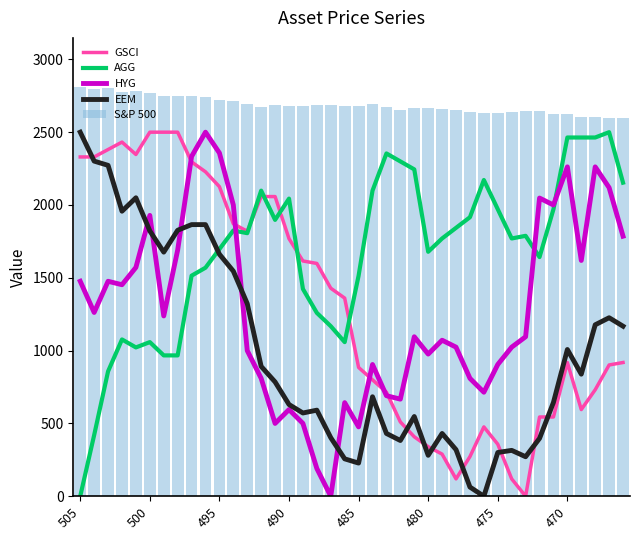

Count the number of data series in this chart.

5